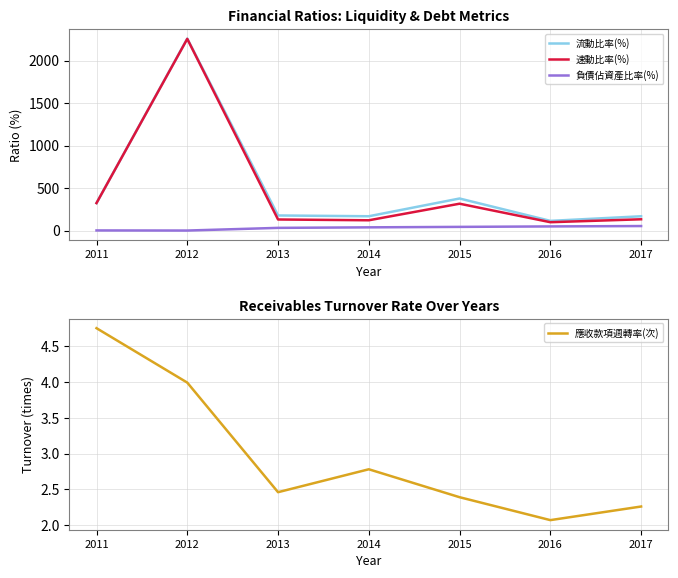

Which series has the largest total across all categories?

流動比率(%)